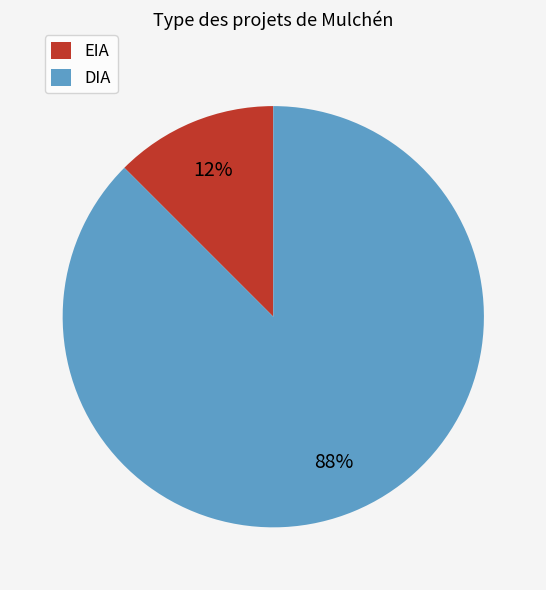

The DIA slice represents 88% of the pie. True or false?

True